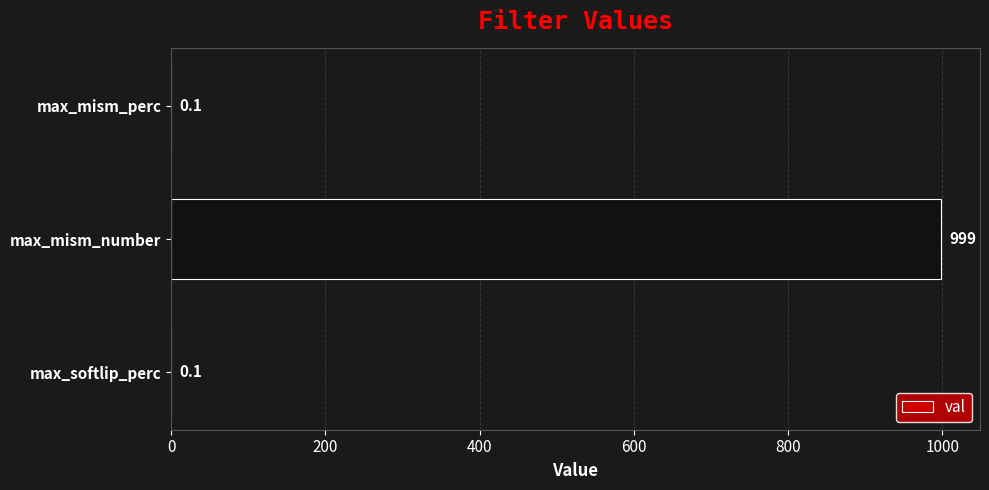

What is the greatest value displayed?

999.0